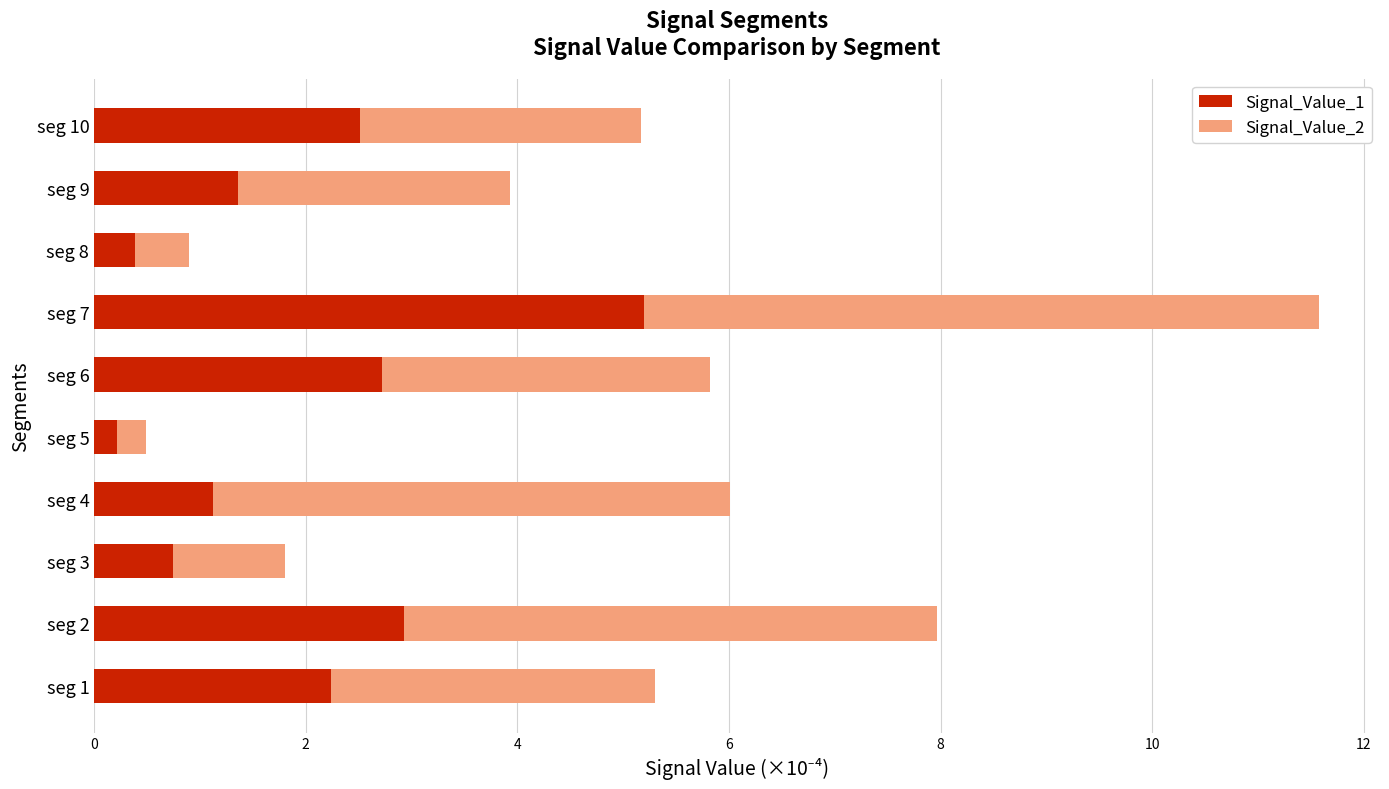

Which category has the highest value in the Signal_Value_1 series?

seg 7